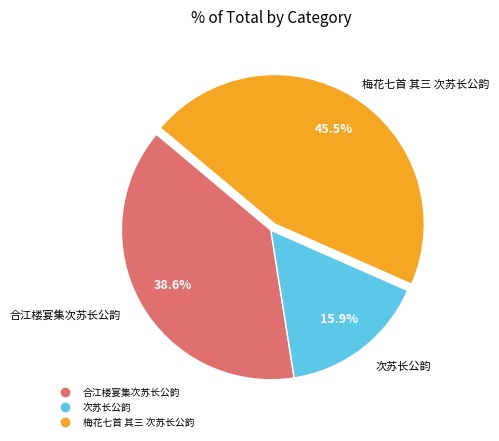

What percentage is the 合江楼宴集次苏长公韵 slice, to the nearest percent?

39%